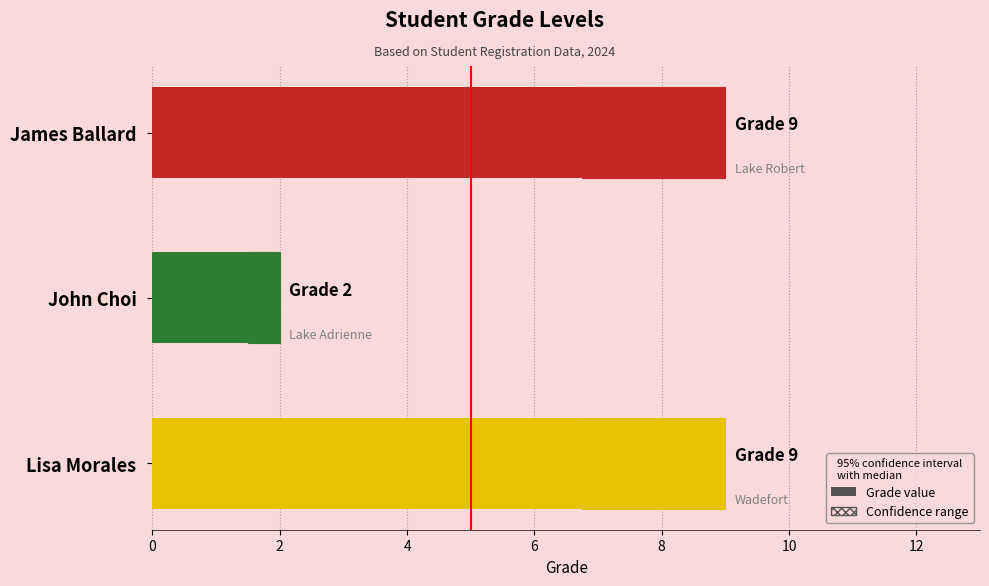

Is it true that the value at John Choi is 3?

False